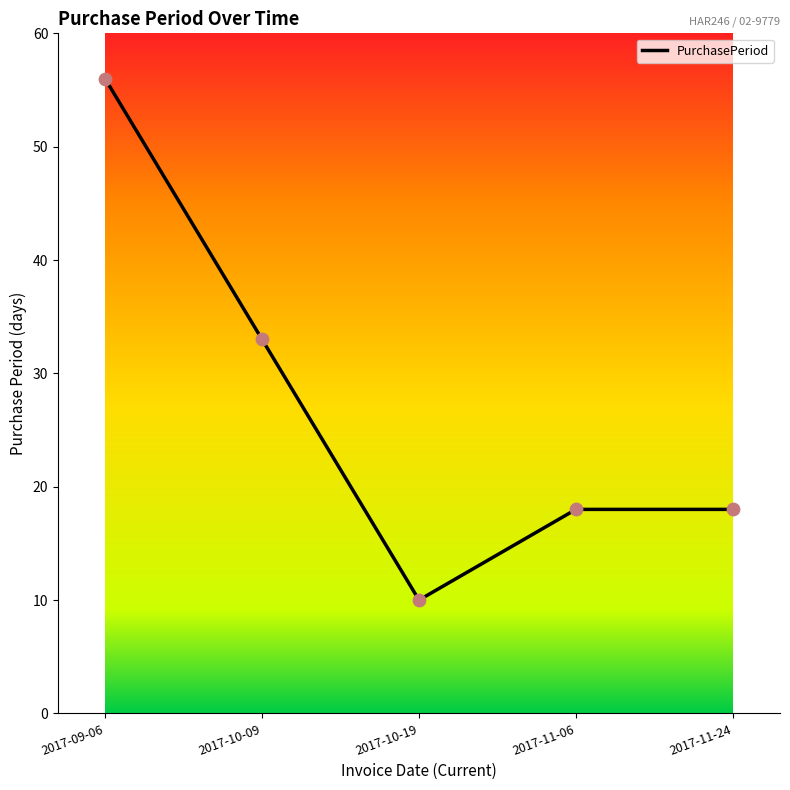

Which has a higher value, 2017-11-24 or 2017-10-19?

2017-11-24